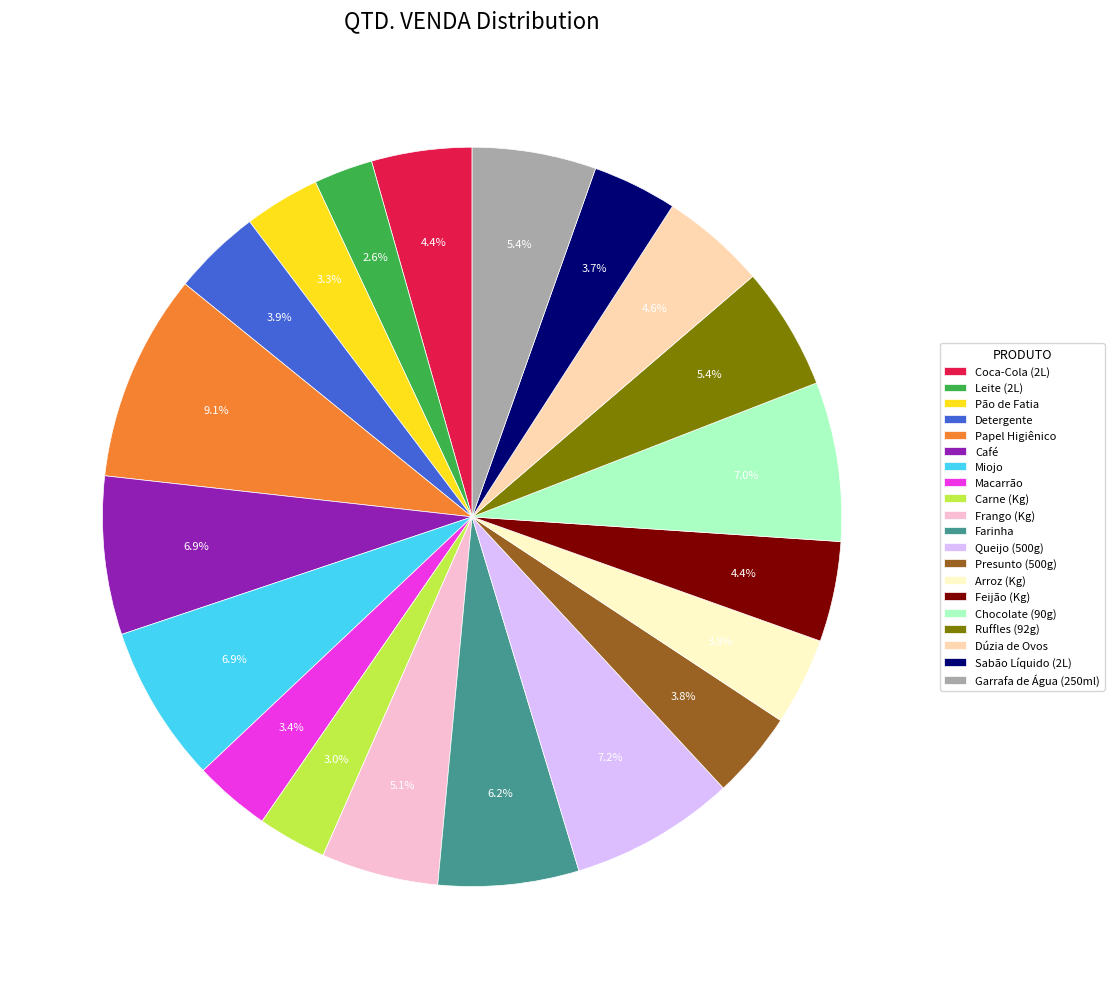

Between Papel Higiênico and Queijo (500g), which is larger?

Papel Higiênico